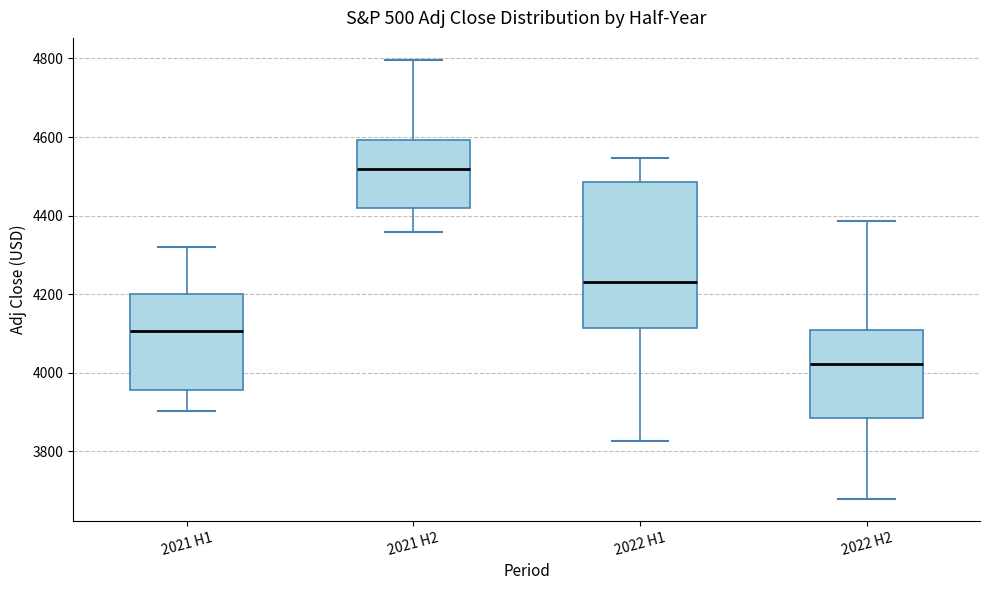

Comparing the boxes themselves (not the whiskers), which one is the tallest?

2022 H1